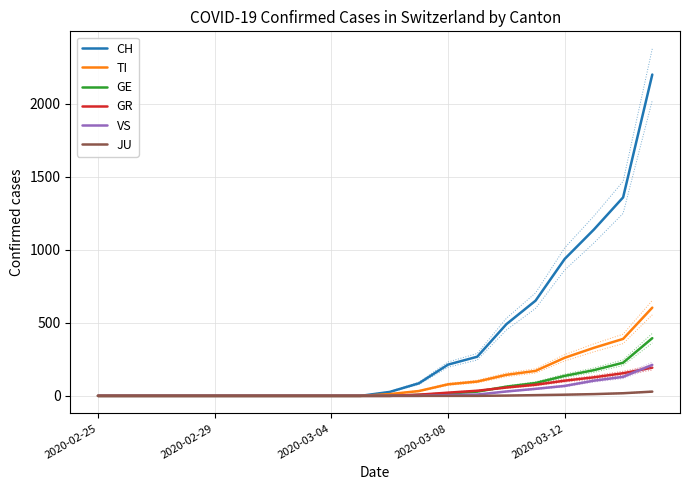

Rank the series by their maximum value, from lowest to highest.

JU, GR, VS, GE, TI, CH